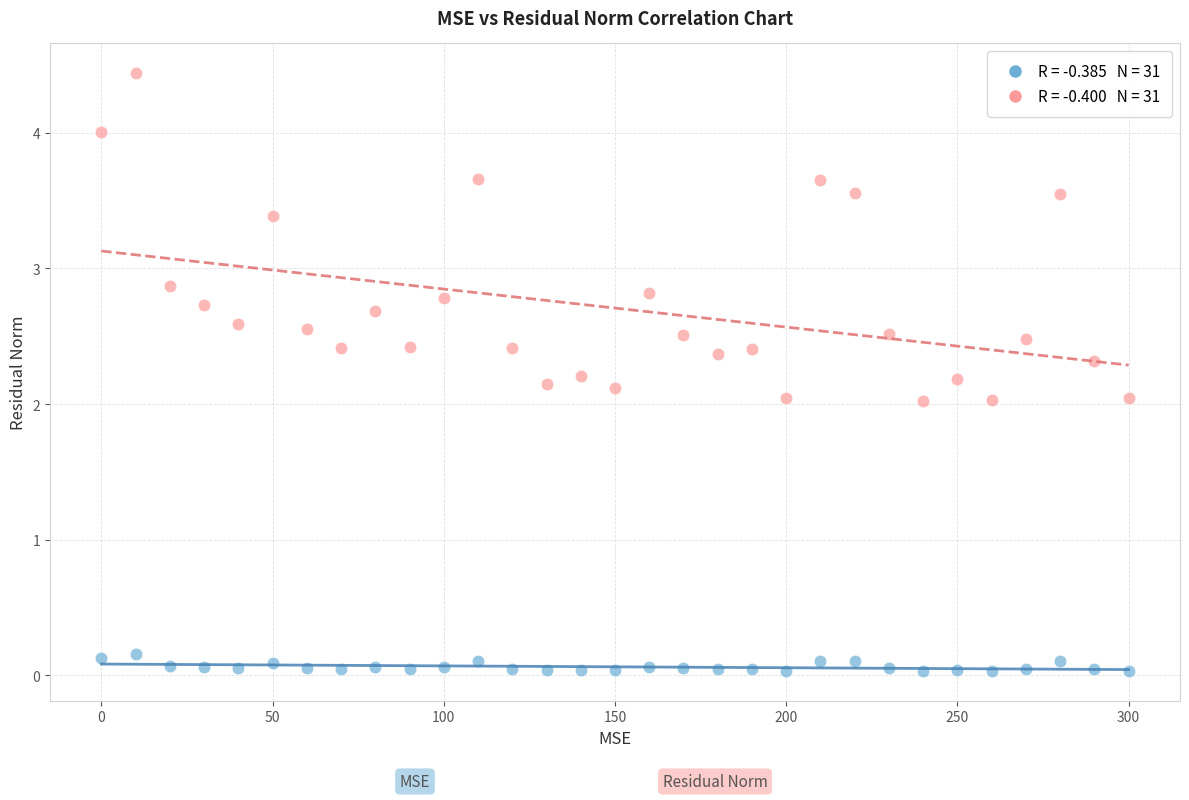

Across all data points, what is the range of Y values (max minus min)?

4.4